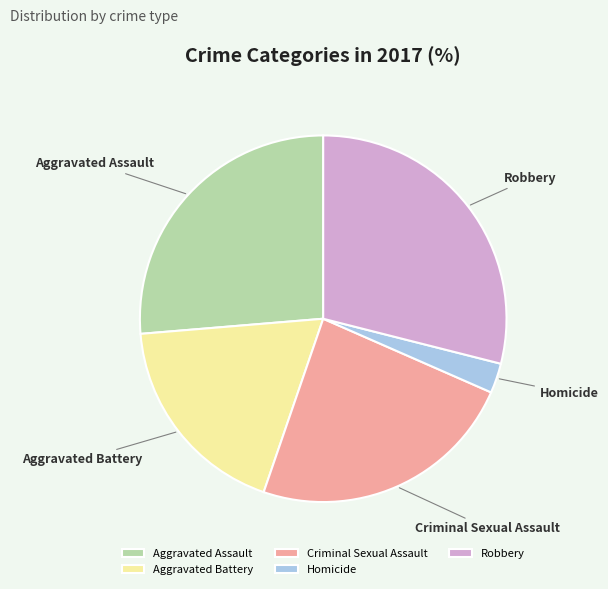

Is Homicide the majority of the pie?

No